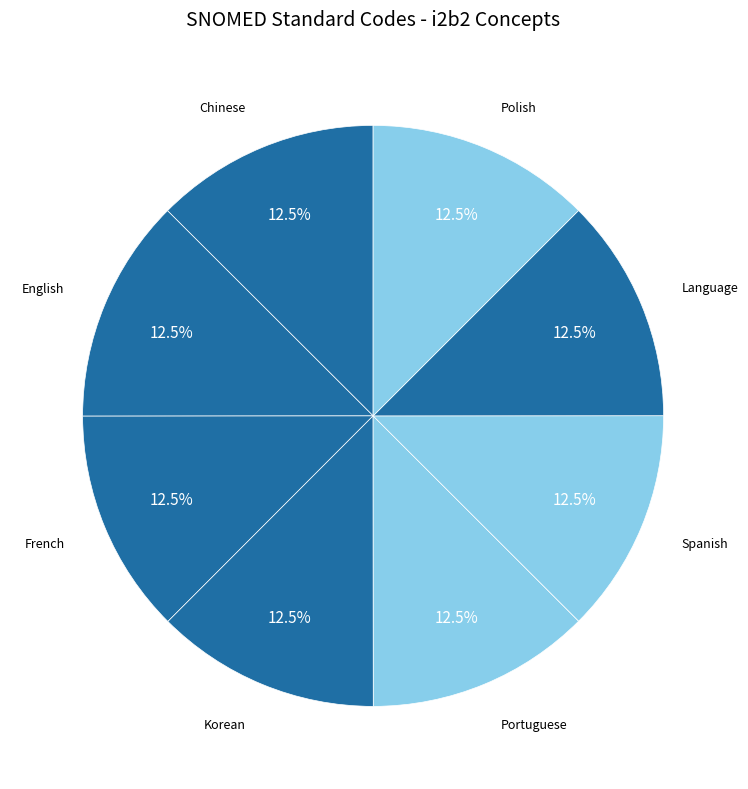

Is there a majority slice in this chart?

No